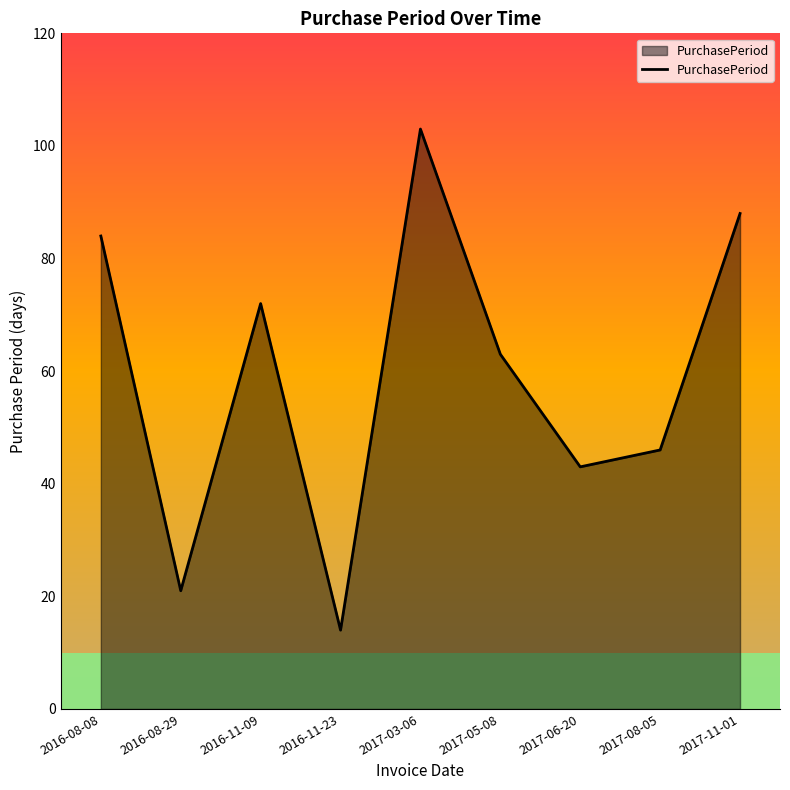

At which label does the data first exceed 63?

2016-08-08